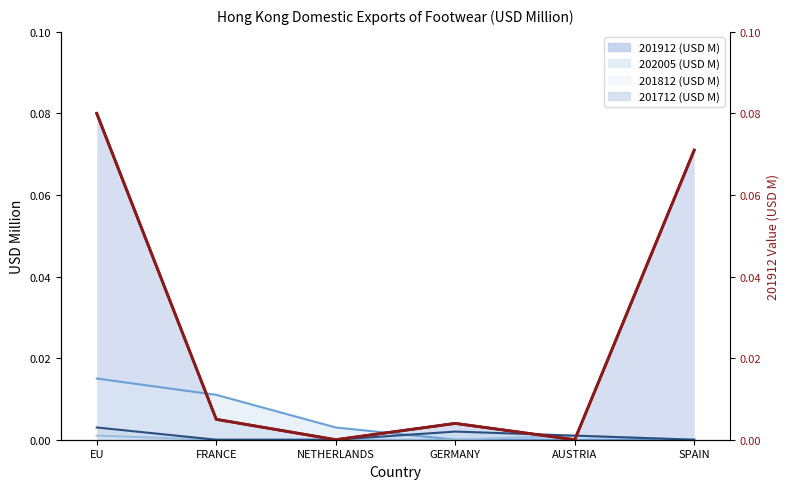

List the labels in order of value, largest first.

EU, SPAIN, FRANCE, GERMANY, NETHERLANDS, AUSTRIA